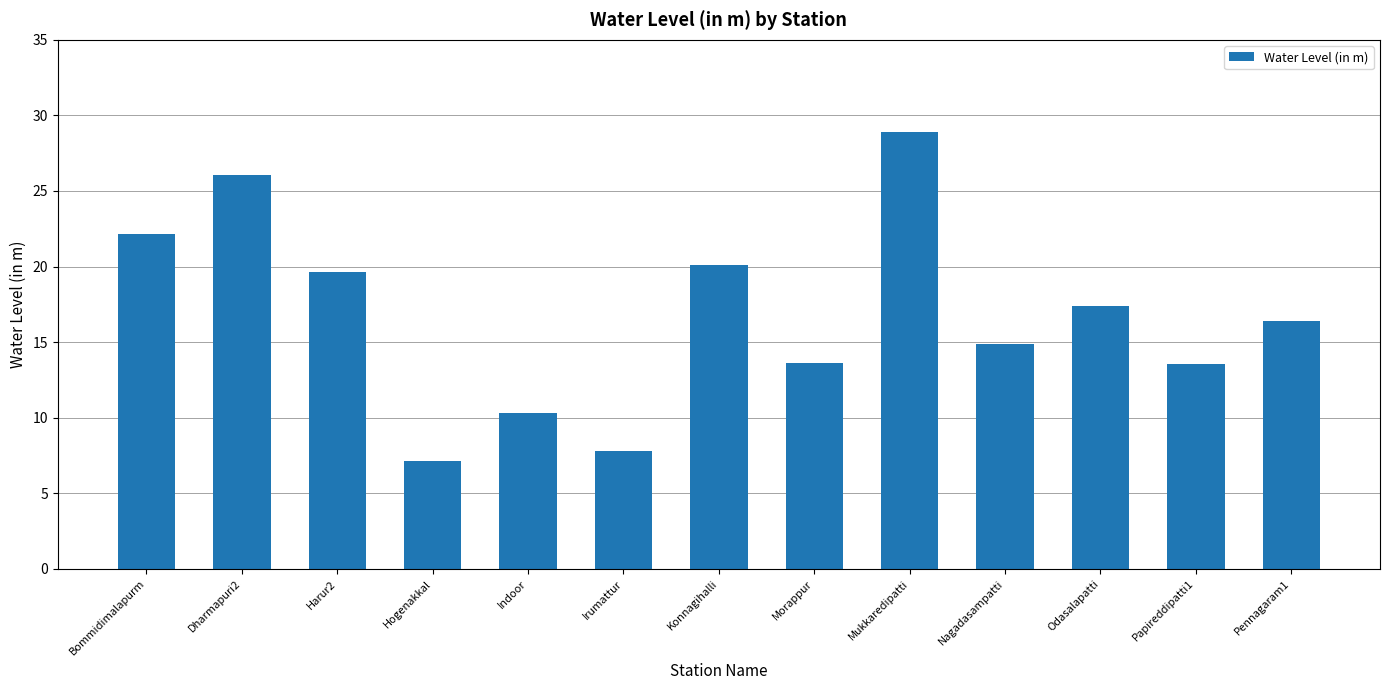

Are the bars horizontal?

No